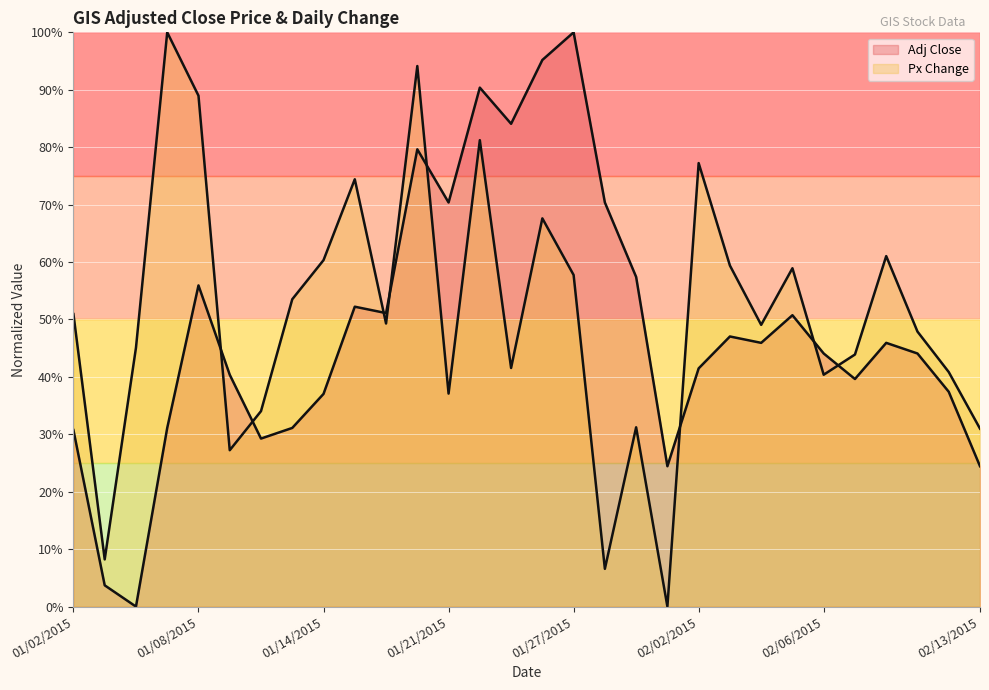

How many distinct data groups are displayed?

2